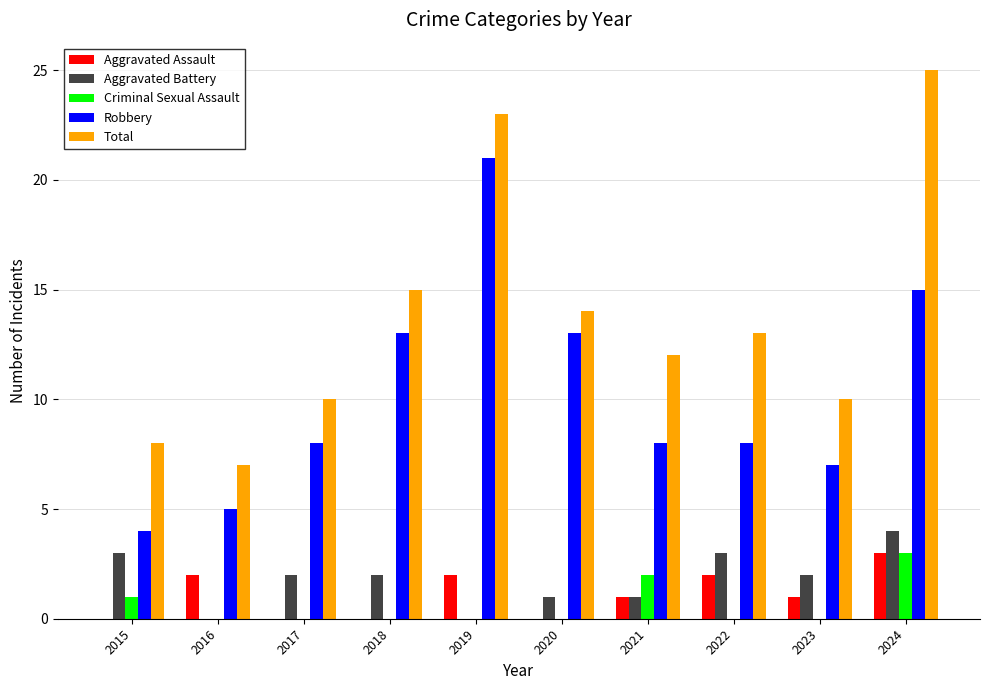

How many groups of bars are there?

10